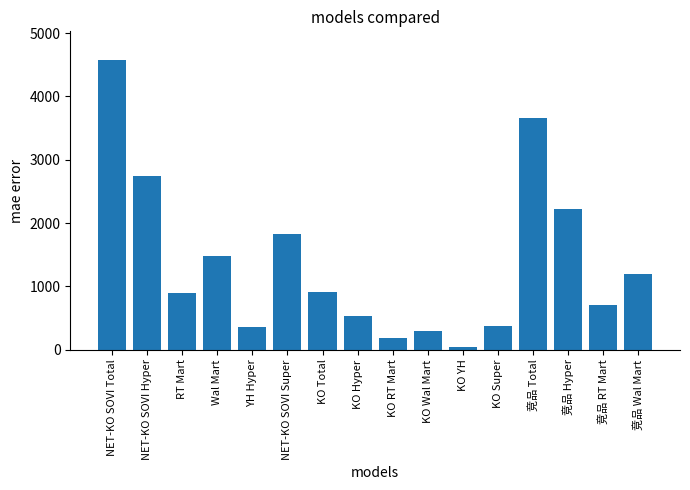

Between YH Hyper and RT Mart, which is larger?

RT Mart